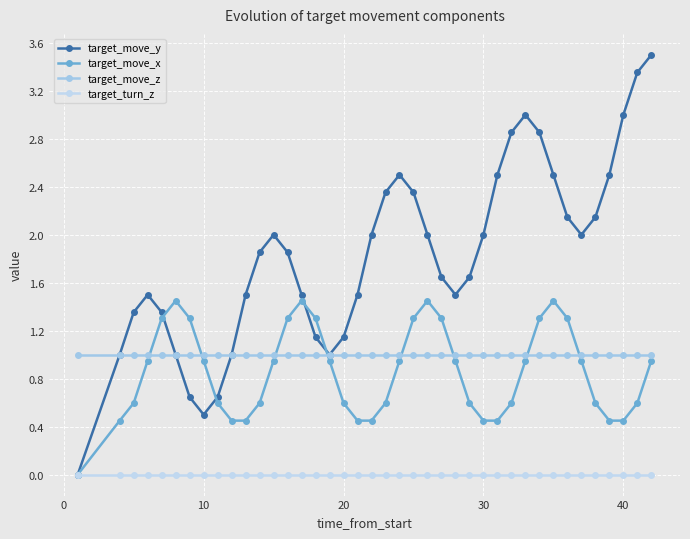

How many distinct data groups are displayed?

4